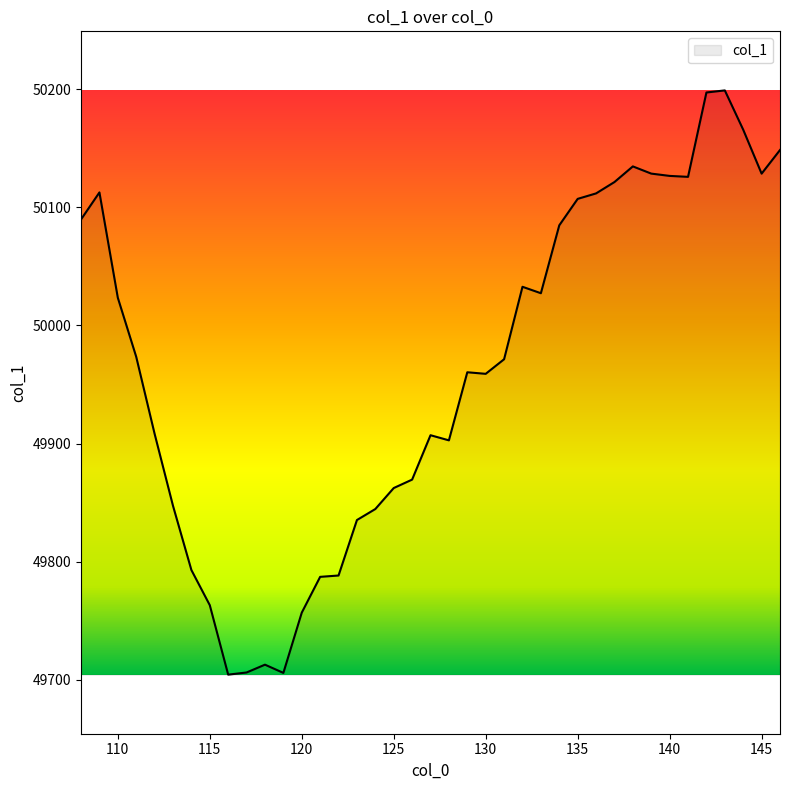

What is the difference between the maximum and minimum values?

494.5